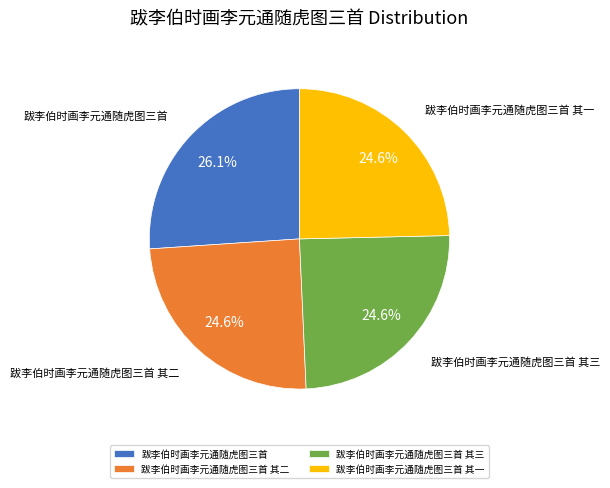

To the nearest percent, what is the combined percentage of 跋李伯时画李元通随虎图三首 其三 and 跋李伯时画李元通随虎图三首 其二?

49%